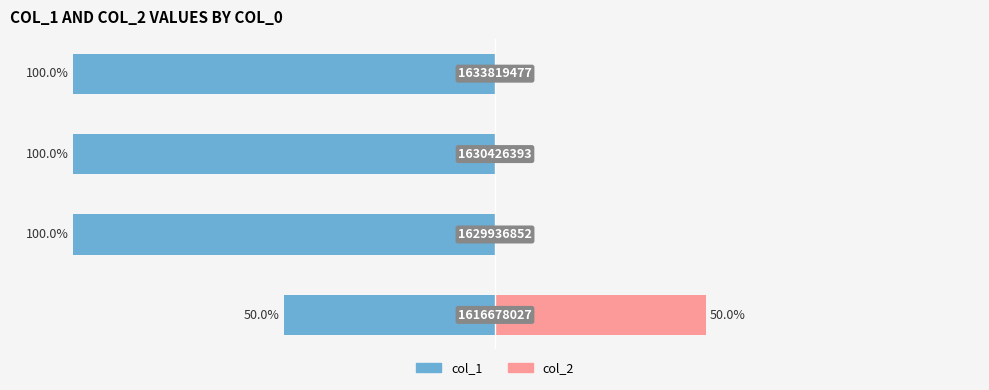

What are all the series names shown in the legend?

col_1, col_2